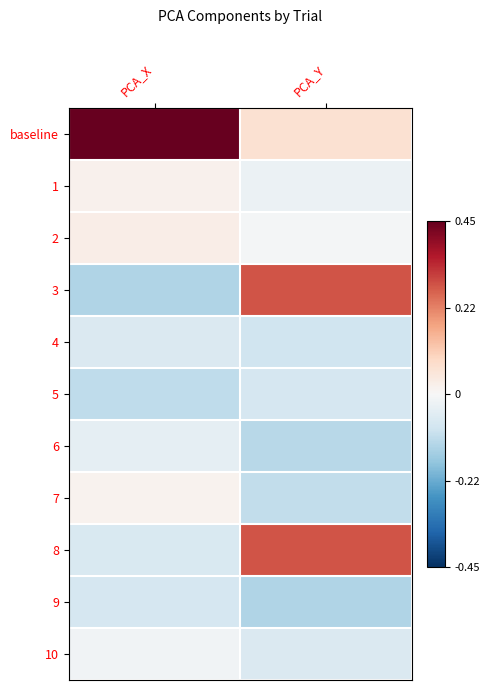

At which category is the sum across all series the highest?

PCA_X